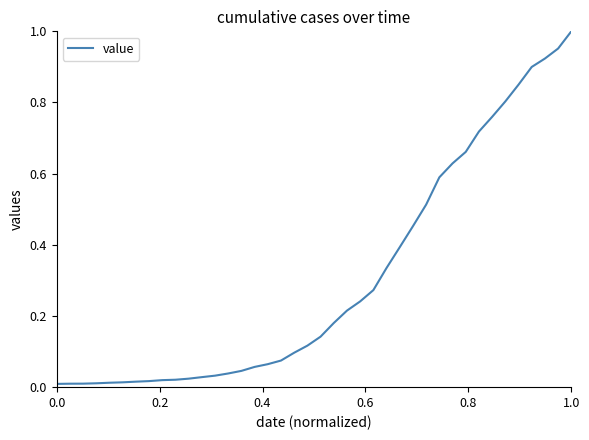

How many categories are shown in the chart?

40